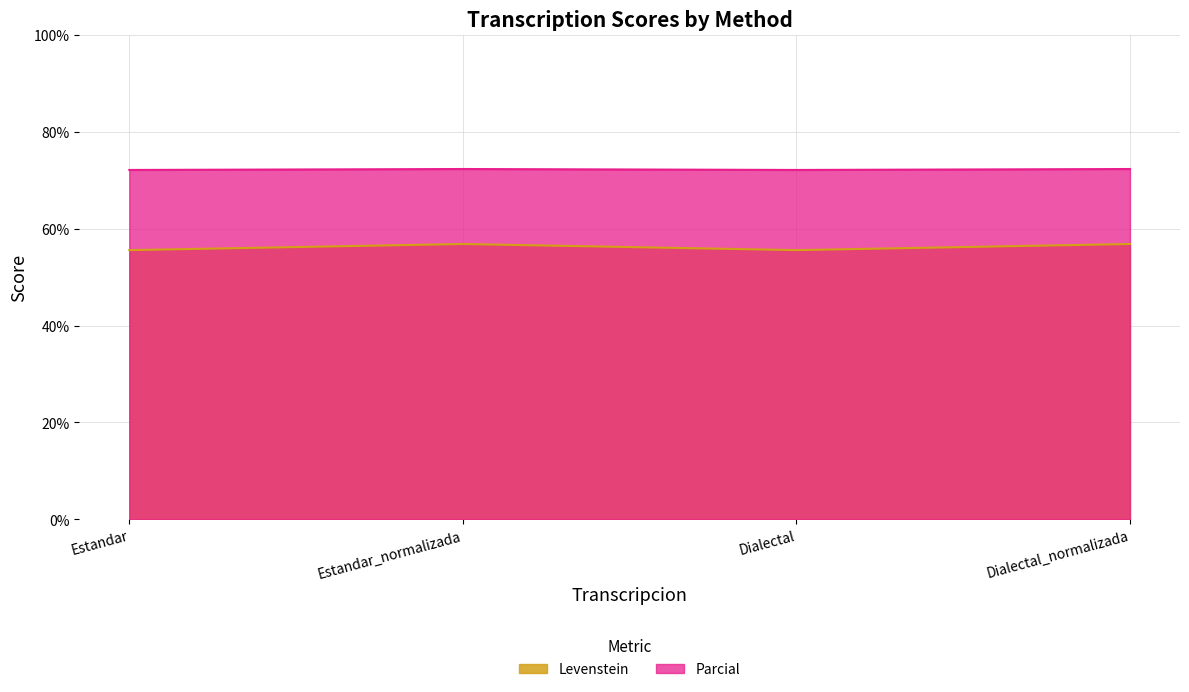

What is the label of the 4th point from the right?

Estandar